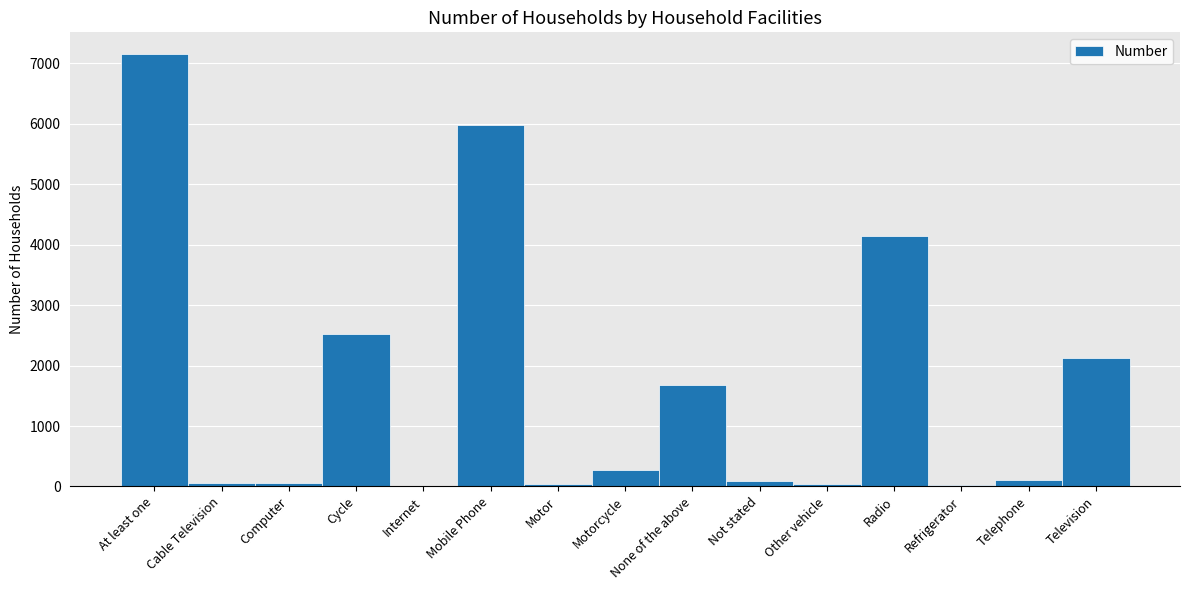

What is the change in value from Internet to None of the above?

+1671